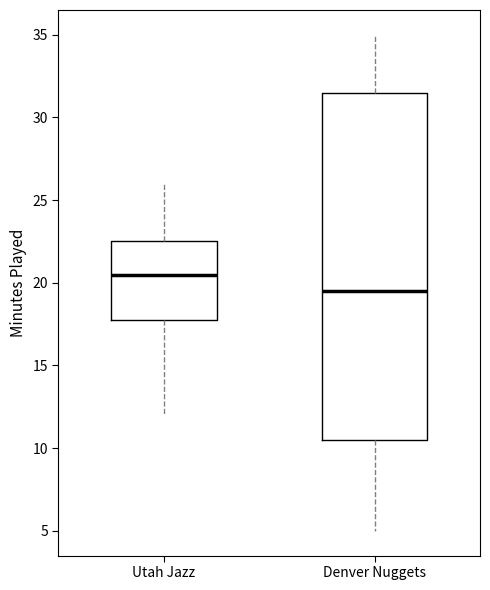

Where does the upper whisker of the box for Denver Nuggets end on the y-axis? The values are not printed on the chart, so give them approximately, as read against the axis.

35.0